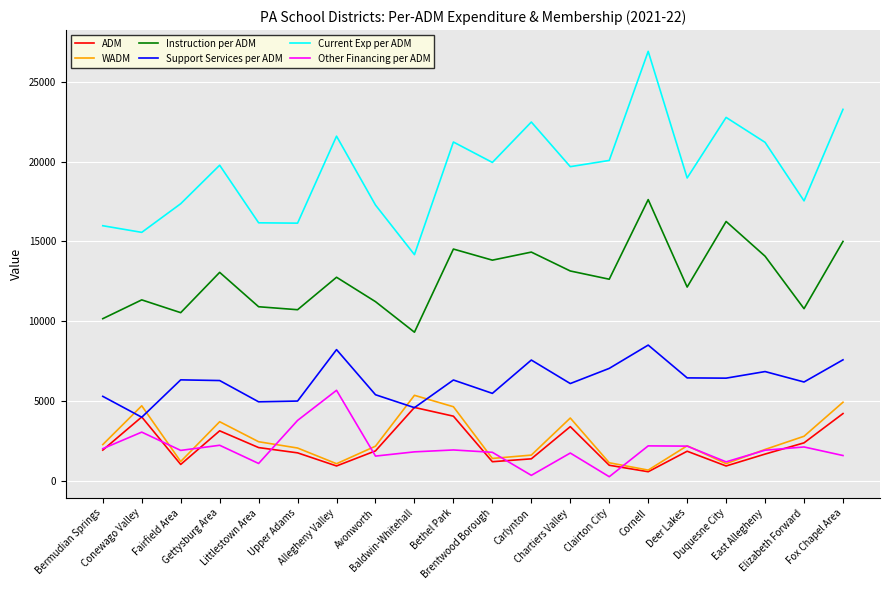

What is the maximum value shown in the chart?

26902.4